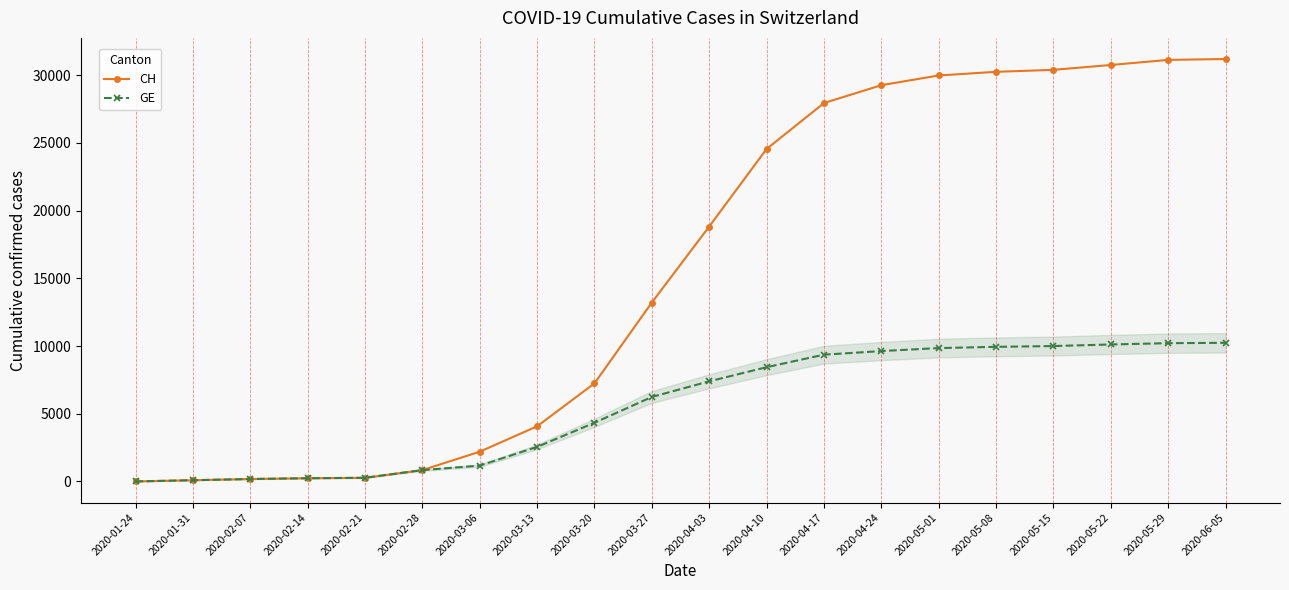

What is the highest value of the CH series?

31197